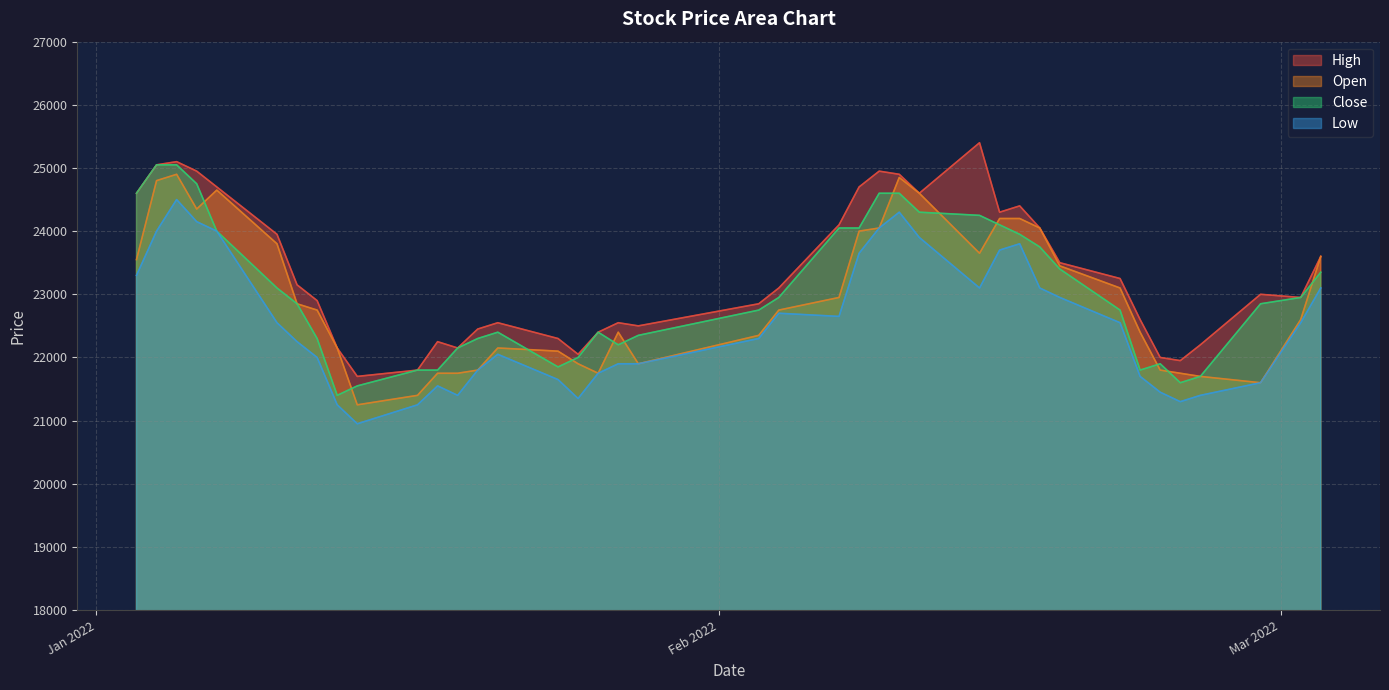

At how many categories does at least one series exceed 22443?

29